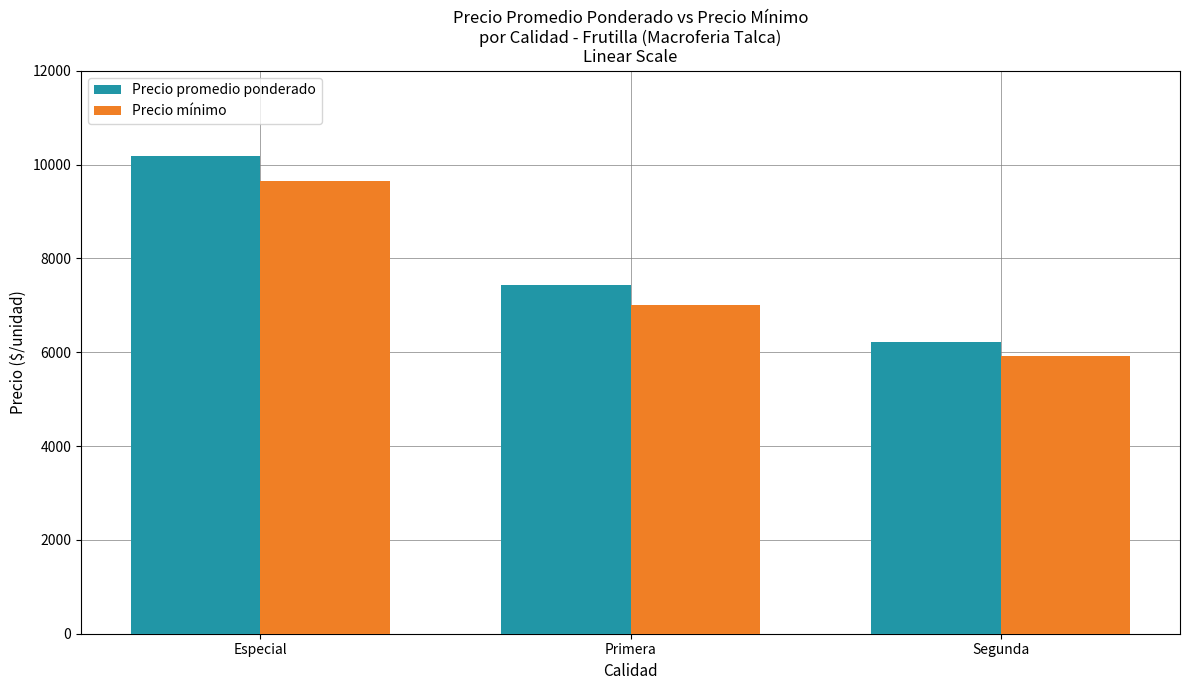

Where is Precio mínimo nearest to the value 7786?

Primera